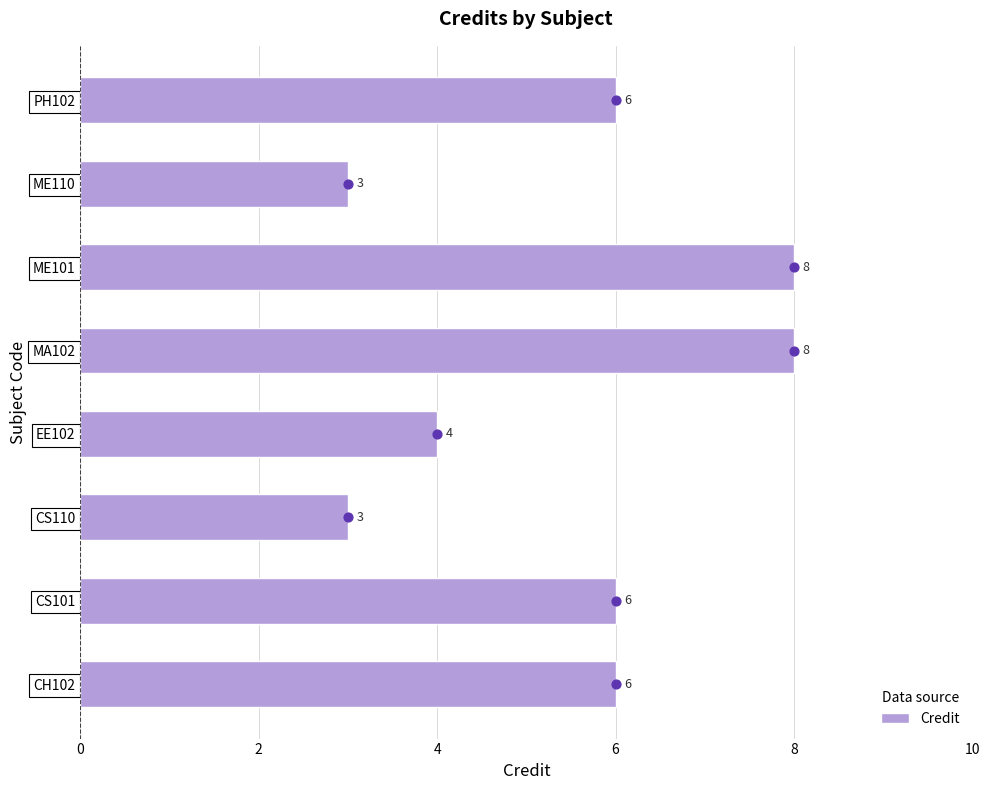

What value does the Credit series have at MA102?

8